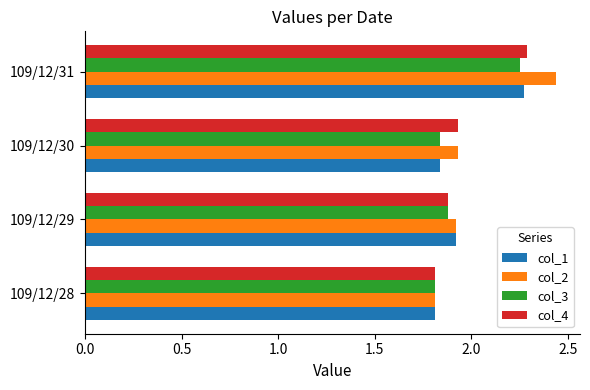

Count the number of data series in this chart.

4